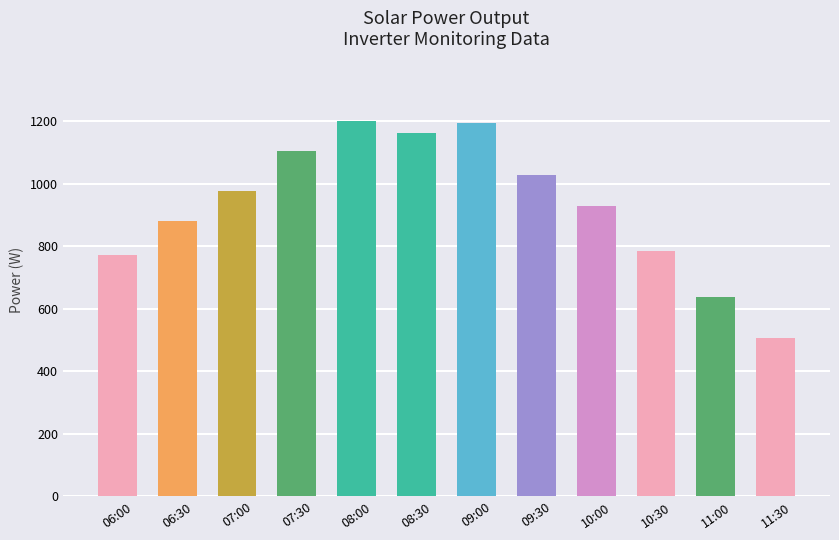

Reading left to right, extract all data points from this chart.

06:00=772	06:30=881	07:00=975	07:30=1103	08:00=1201	08:30=1162	09:00=1193	09:30=1028	10:00=927	10:30=784	11:00=639	11:30=505